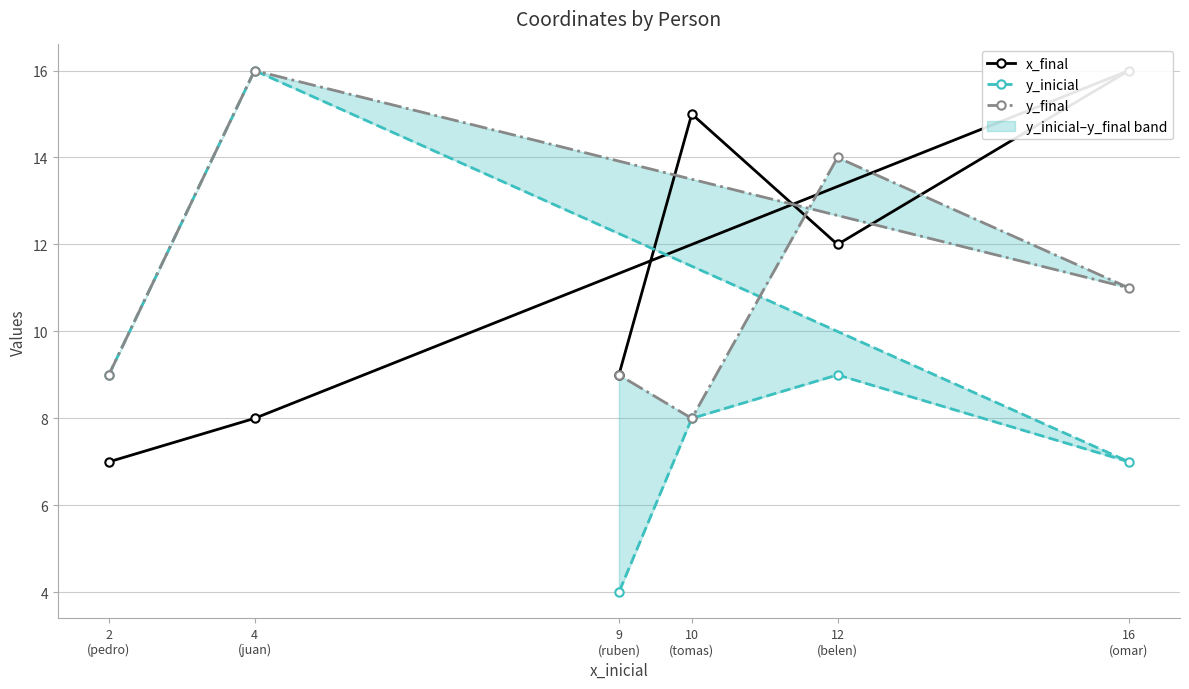

What is the label of the 5th point from the right?

4
(juan)